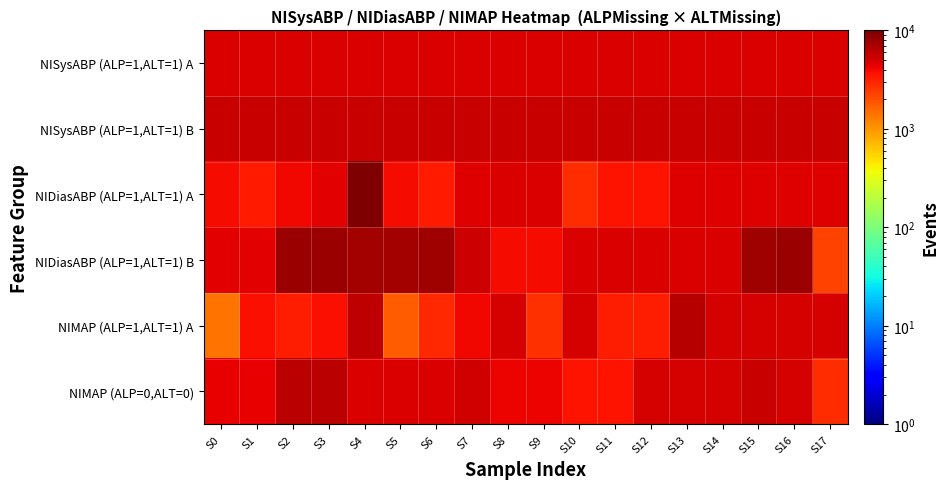

Between S12 and S15, which is larger?

S12